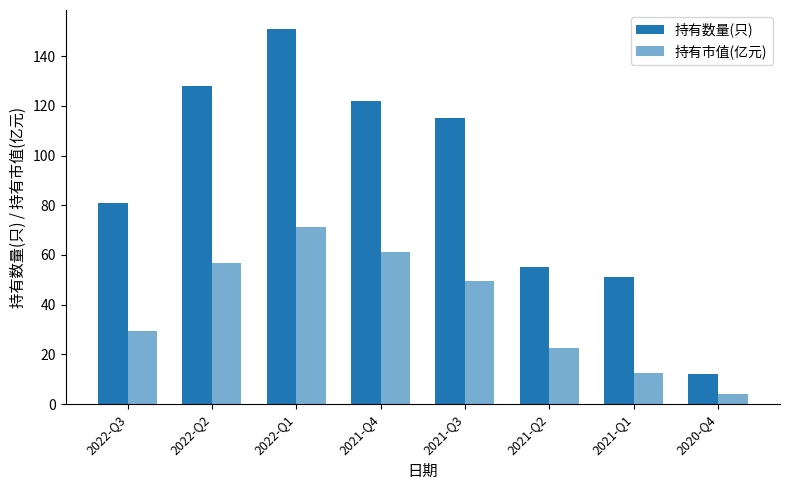

List the series in order of their peak value, highest first.

持有数量(只), 持有市值(亿元)